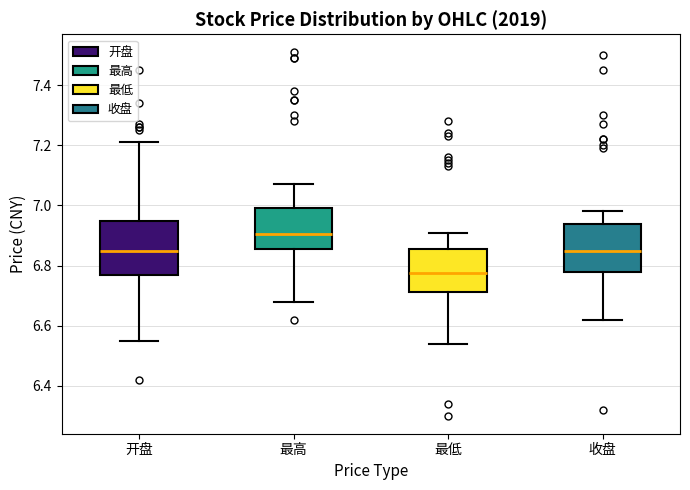

Reading left to right, read every box against the y-axis: the position of its median line, the range the box covers, and the ends of its whiskers. The values are not printed on the chart, so give them approximately, as read against the axis.

开盘: median 6.86, box 6.78 to 6.94, whiskers 6.56 to 7.22
最高: median 6.90, box 6.86 to 7.00, whiskers 6.68 to 7.08
最低: median 6.78, box 6.72 to 6.86, whiskers 6.54 to 6.92
收盘: median 6.86, box 6.78 to 6.94, whiskers 6.62 to 6.98